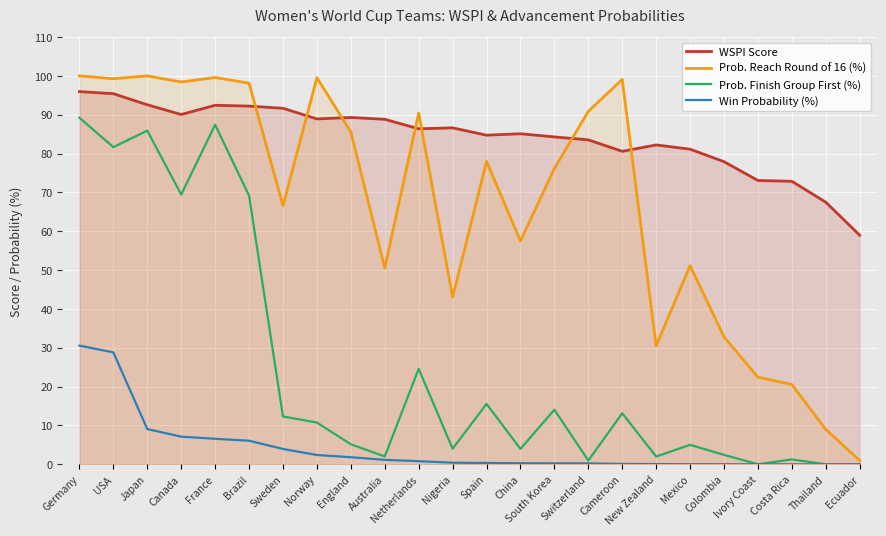

How many lines are shown in the chart?

4